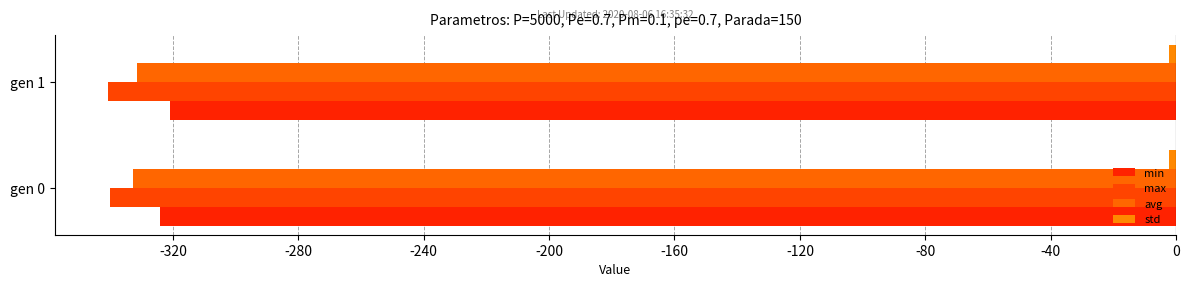

What is the value of the avg bar at the 1st from the left?

-332.6